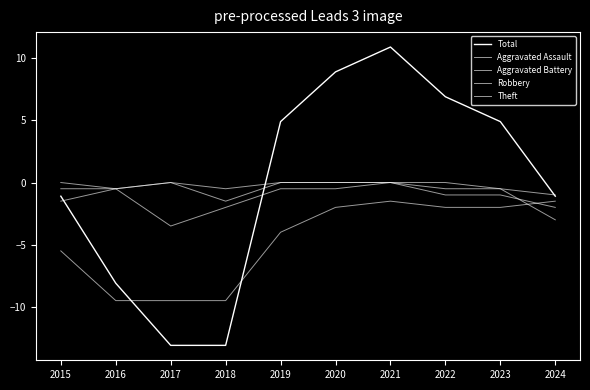

In Aggravated Battery, how many points are higher than both neighbors (excluding endpoints)?

1